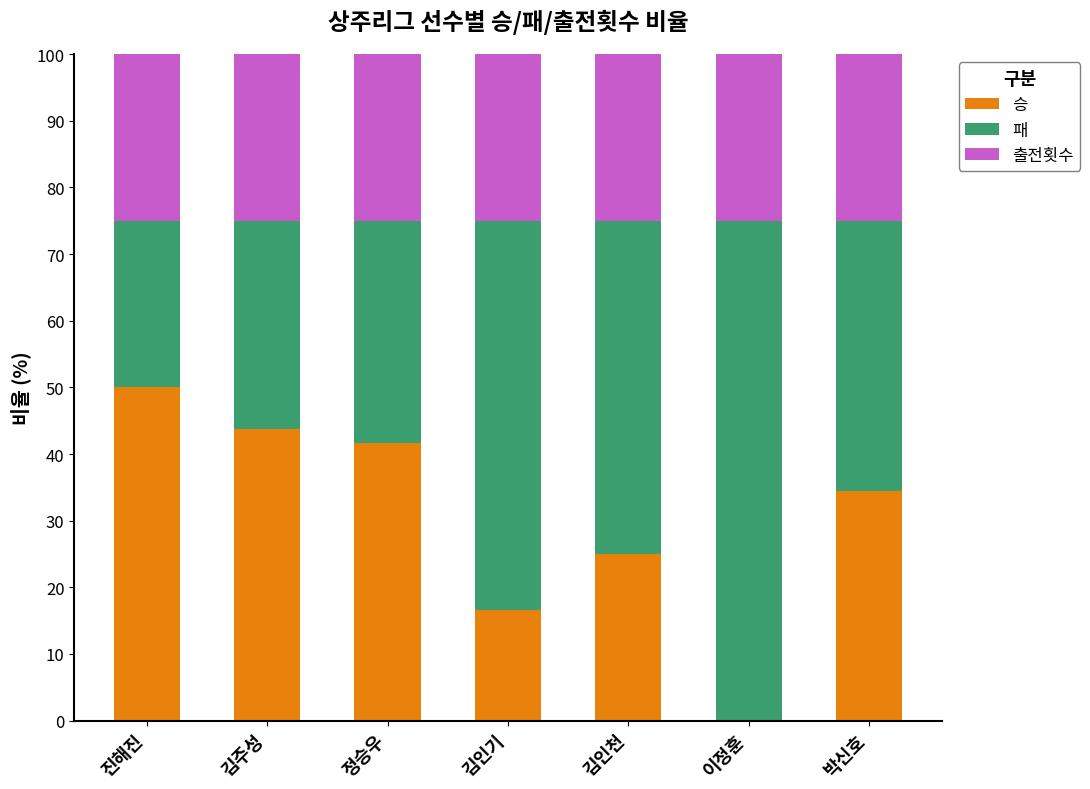

How many categories are shown in the chart?

7